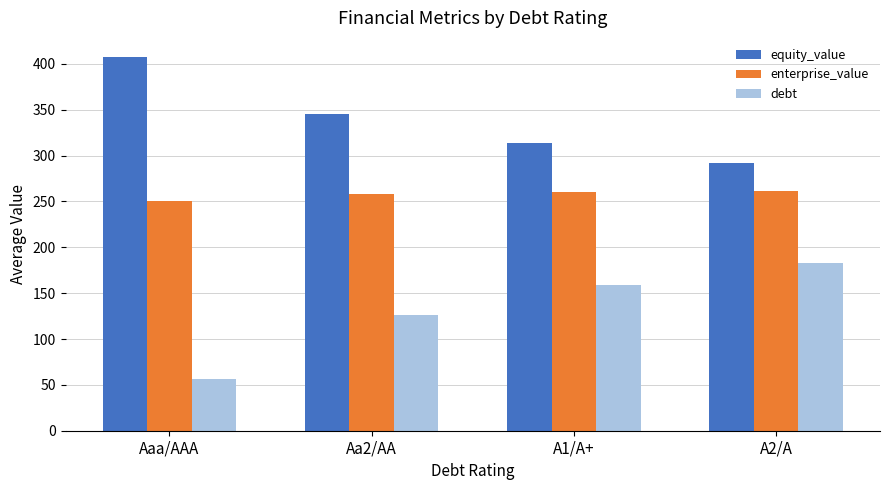

What is the label of the 1st bar from the left?

Aaa/AAA